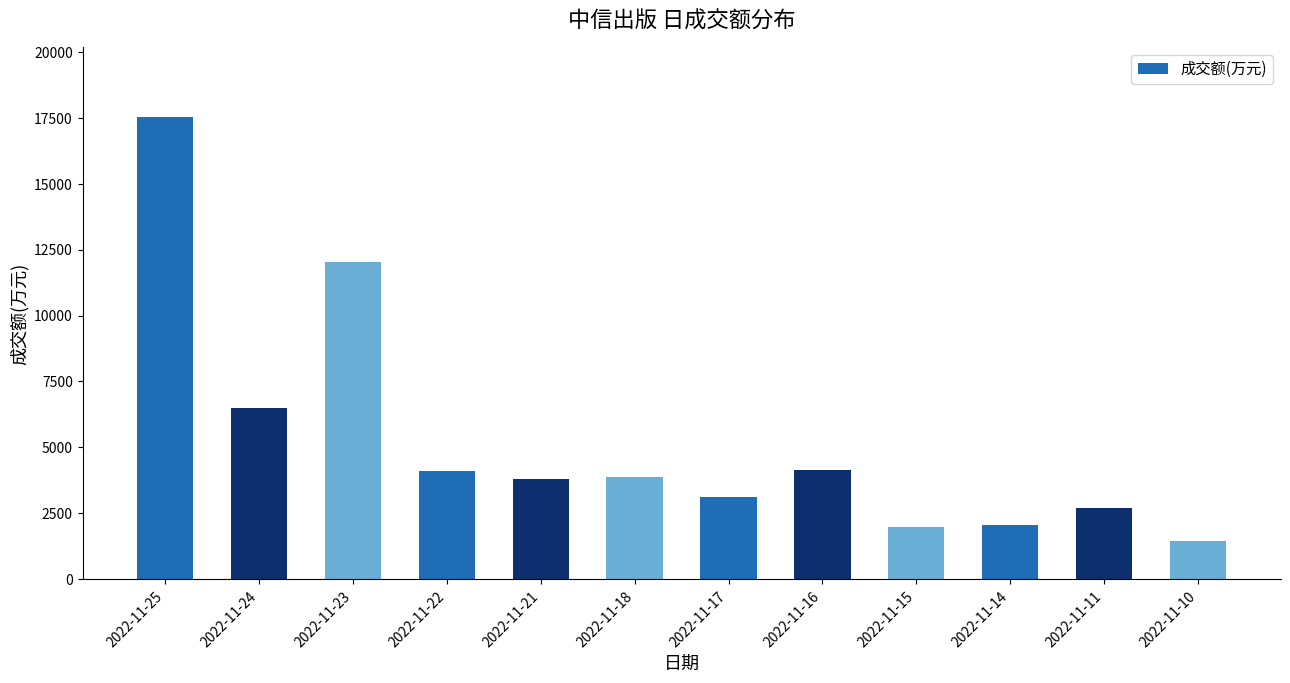

Is it true that the value at 2022-11-23 is 12035?

True